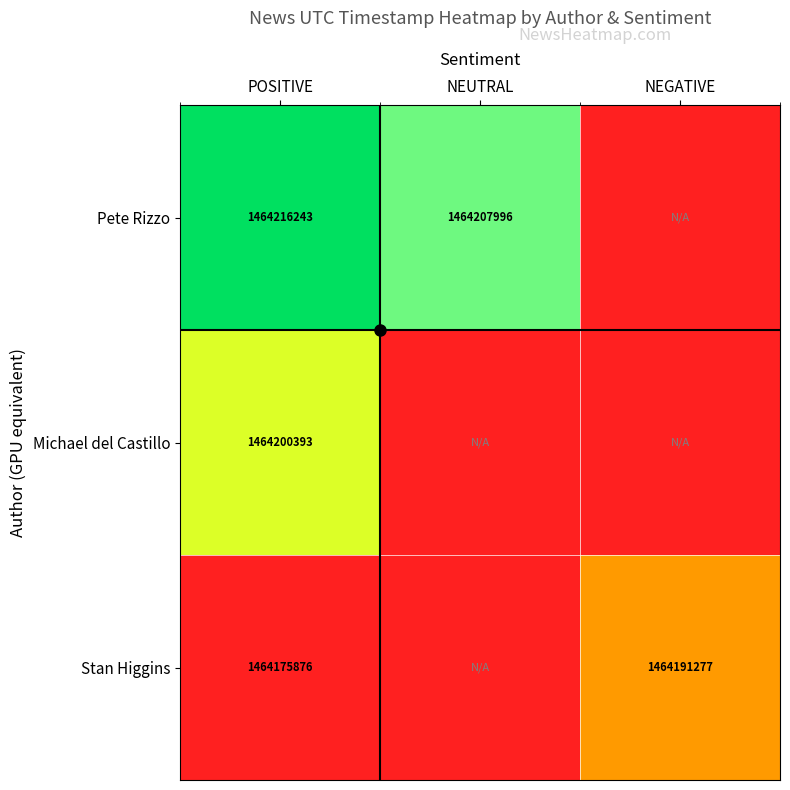

Is it true that Stan Higgins equals 2312695674 at NEGATIVE?

False